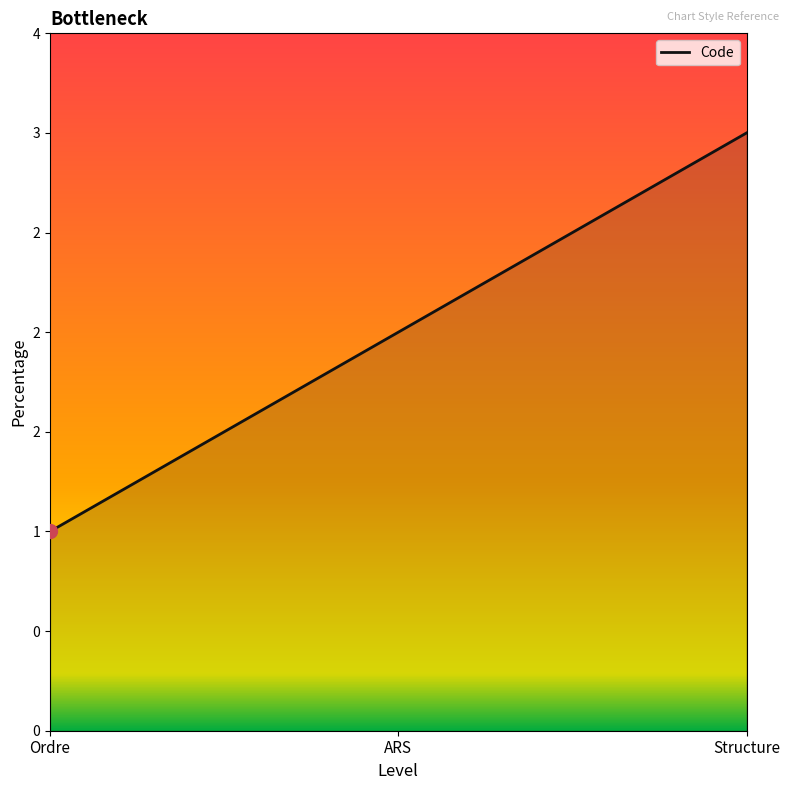

Is this an area chart (filled region under the line)?

Yes